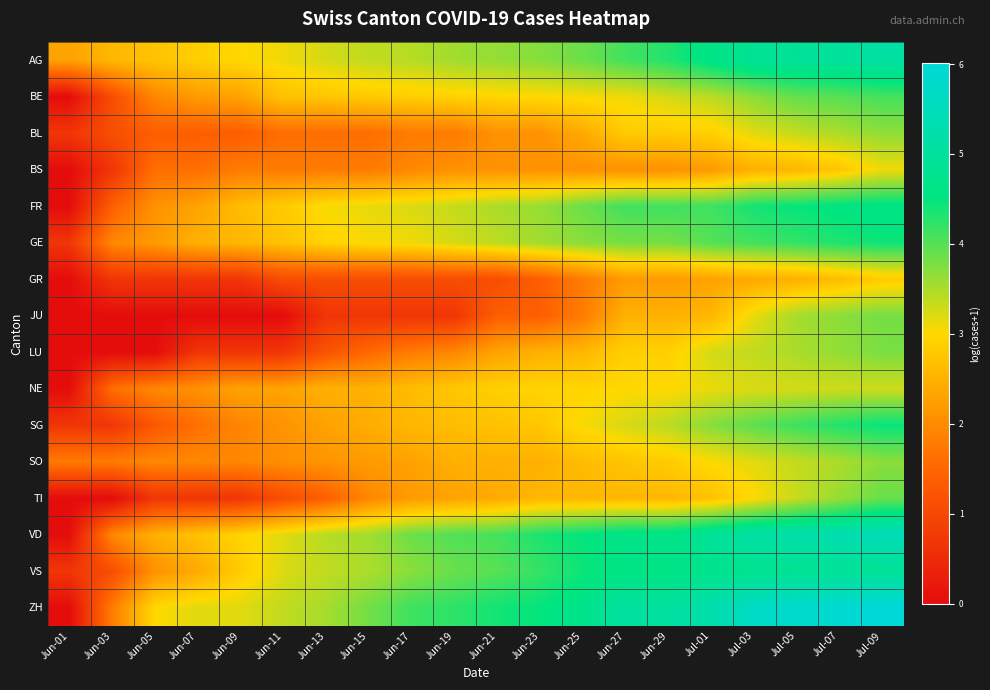

Reading right to left, transcribe all the data shown in this chart.

AG: Jul-09=5.1	Jul-07=5.0	Jul-05=4.9	Jul-03=4.9	Jul-01=4.6	Jun-29=4.3	Jun-27=4.1	Jun-25=3.9	Jun-23=3.7	Jun-21=3.6	Jun-19=3.6	Jun-17=3.4	Jun-15=3.4	Jun-13=3.3	Jun-11=3.1	Jun-09=3.0	Jun-07=2.9	Jun-05=2.7	Jun-03=2.6	Jun-01=2.3
BE: Jul-09=4.1	Jul-07=4.0	Jul-05=3.9	Jul-03=3.7	Jul-01=3.4	Jun-29=3.3	Jun-27=3.1	Jun-25=3.1	Jun-23=3.0	Jun-21=3.0	Jun-19=2.9	Jun-17=2.9	Jun-15=2.8	Jun-13=2.8	Jun-11=2.7	Jun-09=2.3	Jun-07=2.2	Jun-05=1.9	Jun-03=1.1	Jun-01=0.0
BL: Jul-09=3.7	Jul-07=3.5	Jul-05=3.3	Jul-03=3.2	Jul-01=2.9	Jun-29=2.8	Jun-27=2.8	Jun-25=2.4	Jun-23=2.1	Jun-21=2.1	Jun-19=1.8	Jun-17=1.8	Jun-15=1.6	Jun-13=1.6	Jun-11=1.6	Jun-09=1.4	Jun-07=1.4	Jun-05=1.4	Jun-03=1.1	Jun-01=0.7
BS: Jul-09=3.1	Jul-07=2.8	Jul-05=2.6	Jul-03=2.5	Jul-01=2.2	Jun-29=2.1	Jun-27=2.1	Jun-25=2.1	Jun-23=2.1	Jun-21=2.1	Jun-19=2.1	Jun-17=1.9	Jun-15=1.8	Jun-13=1.8	Jun-11=1.8	Jun-09=1.8	Jun-07=1.6	Jun-05=1.6	Jun-03=0.7	Jun-01=0.0
FR: Jul-09=4.6	Jul-07=4.6	Jul-05=4.5	Jul-03=4.4	Jul-01=4.1	Jun-29=4.1	Jun-27=4.1	Jun-25=3.9	Jun-23=3.6	Jun-21=3.5	Jun-19=3.3	Jun-17=3.2	Jun-15=3.1	Jun-13=3.0	Jun-11=2.8	Jun-09=2.6	Jun-07=2.3	Jun-05=2.1	Jun-03=1.4	Jun-01=0.0
GE: Jul-09=4.4	Jul-07=4.3	Jul-05=4.2	Jul-03=4.1	Jul-01=4.0	Jun-29=3.8	Jun-27=3.8	Jun-25=3.7	Jun-23=3.6	Jun-21=3.4	Jun-19=3.3	Jun-17=3.1	Jun-15=3.0	Jun-13=2.9	Jun-11=2.7	Jun-09=2.6	Jun-07=2.5	Jun-05=2.2	Jun-03=1.9	Jun-01=0.7
GR: Jul-09=2.8	Jul-07=2.6	Jul-05=2.5	Jul-03=2.4	Jul-01=2.3	Jun-29=2.2	Jun-27=2.2	Jun-25=1.8	Jun-23=1.4	Jun-21=1.1	Jun-19=1.1	Jun-17=1.1	Jun-15=1.1	Jun-13=1.1	Jun-11=1.1	Jun-09=0.7	Jun-07=0.7	Jun-05=0.7	Jun-03=0.7	Jun-01=0.0
JU: Jul-09=3.8	Jul-07=3.7	Jul-05=3.5	Jul-03=3.1	Jul-01=2.6	Jun-29=2.5	Jun-27=2.5	Jun-25=1.8	Jun-23=1.4	Jun-21=1.4	Jun-19=0.7	Jun-17=0.7	Jun-15=0.7	Jun-13=0.7	Jun-11=0.0	Jun-09=0.0	Jun-07=0.0	Jun-05=0.0	Jun-03=0.0	Jun-01=0.0
LU: Jul-09=3.8	Jul-07=3.6	Jul-05=3.5	Jul-03=3.4	Jul-01=3.3	Jun-29=2.9	Jun-27=2.9	Jun-25=2.6	Jun-23=2.5	Jun-21=2.3	Jun-19=1.9	Jun-17=1.8	Jun-15=1.5	Jun-13=1.2	Jun-11=0.7	Jun-09=0.7	Jun-07=0.7	Jun-05=0.0	Jun-03=0.0	Jun-01=0.0
NE: Jul-09=3.3	Jul-07=3.3	Jul-05=3.3	Jul-03=3.2	Jul-01=3.1	Jun-29=3.0	Jun-27=3.0	Jun-25=2.9	Jun-23=2.9	Jun-21=2.9	Jun-19=2.8	Jun-17=2.6	Jun-15=2.5	Jun-13=2.5	Jun-11=2.3	Jun-09=2.3	Jun-07=2.1	Jun-05=1.9	Jun-03=1.6	Jun-01=0.0
SG: Jul-09=4.5	Jul-07=4.3	Jul-05=4.1	Jul-03=4.0	Jul-01=3.7	Jun-29=3.4	Jun-27=3.2	Jun-25=3.0	Jun-23=2.8	Jun-21=2.7	Jun-19=2.6	Jun-17=2.6	Jun-15=2.4	Jun-13=2.3	Jun-11=2.1	Jun-09=1.9	Jun-07=1.6	Jun-05=1.3	Jun-03=0.7	Jun-01=0.7
SO: Jul-09=3.7	Jul-07=3.5	Jul-05=3.3	Jul-03=3.2	Jul-01=3.0	Jun-29=2.8	Jun-27=2.7	Jun-25=2.6	Jun-23=2.5	Jun-21=2.5	Jun-19=2.5	Jun-17=2.3	Jun-15=2.2	Jun-13=2.1	Jun-11=2.0	Jun-09=1.9	Jun-07=1.9	Jun-05=1.9	Jun-03=1.8	Jun-01=1.8
TI: Jul-09=3.9	Jul-07=3.6	Jul-05=3.3	Jul-03=3.0	Jul-01=2.7	Jun-29=2.6	Jun-27=2.6	Jun-25=2.6	Jun-23=2.6	Jun-21=2.4	Jun-19=2.3	Jun-17=2.2	Jun-15=1.9	Jun-13=1.4	Jun-11=1.1	Jun-09=0.7	Jun-07=0.7	Jun-05=0.7	Jun-03=0.0	Jun-01=0.0
VD: Jul-09=5.5	Jul-07=5.3	Jul-05=5.2	Jul-03=5.1	Jul-01=4.9	Jun-29=4.7	Jun-27=4.7	Jun-25=4.5	Jun-23=4.3	Jun-21=4.1	Jun-19=4.0	Jun-17=3.9	Jun-15=3.6	Jun-13=3.4	Jun-11=3.2	Jun-09=2.9	Jun-07=2.7	Jun-05=2.5	Jun-03=1.9	Jun-01=0.0
VS: Jul-09=4.9	Jul-07=4.9	Jul-05=4.8	Jul-03=4.8	Jul-01=4.7	Jun-29=4.6	Jun-27=4.6	Jun-25=4.4	Jun-23=4.2	Jun-21=4.0	Jun-19=3.9	Jun-17=3.7	Jun-15=3.5	Jun-13=3.4	Jun-11=3.2	Jun-09=2.8	Jun-07=2.4	Jun-05=2.1	Jun-03=1.1	Jun-01=0.7
ZH: Jul-09=6.0	Jul-07=5.9	Jul-05=5.8	Jul-03=5.7	Jul-01=5.2	Jun-29=5.0	Jun-27=5.0	Jun-25=4.7	Jun-23=4.5	Jun-21=4.4	Jun-19=4.2	Jun-17=4.1	Jun-15=3.8	Jun-13=3.5	Jun-11=3.4	Jun-09=3.2	Jun-07=3.2	Jun-05=3.0	Jun-03=1.8	Jun-01=0.0